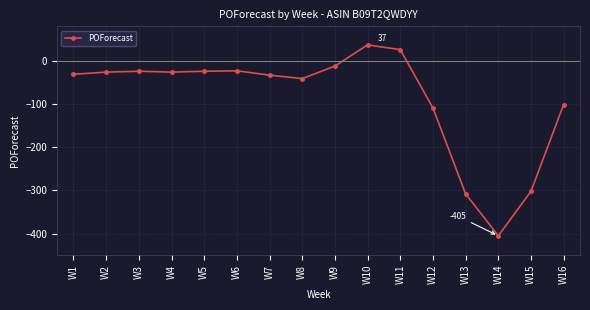

What value does the data have at W14, to the nearest 50?

-400